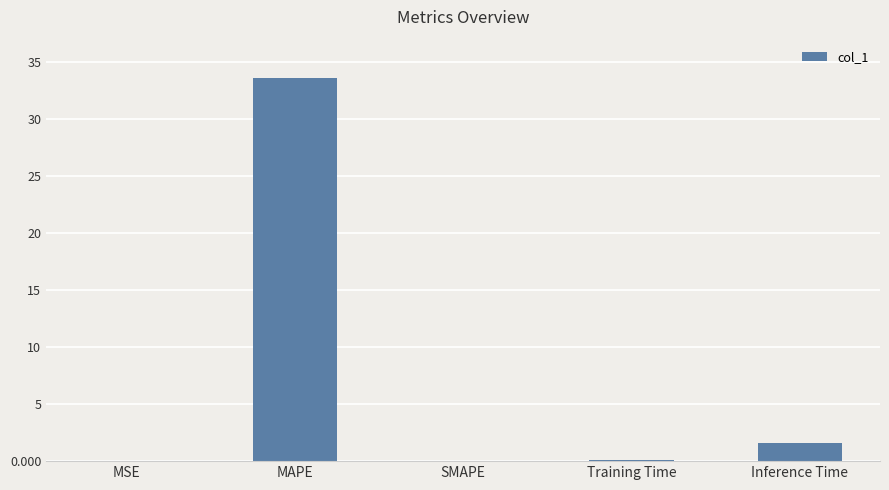

Which has a higher value, Training Time or MAPE?

MAPE